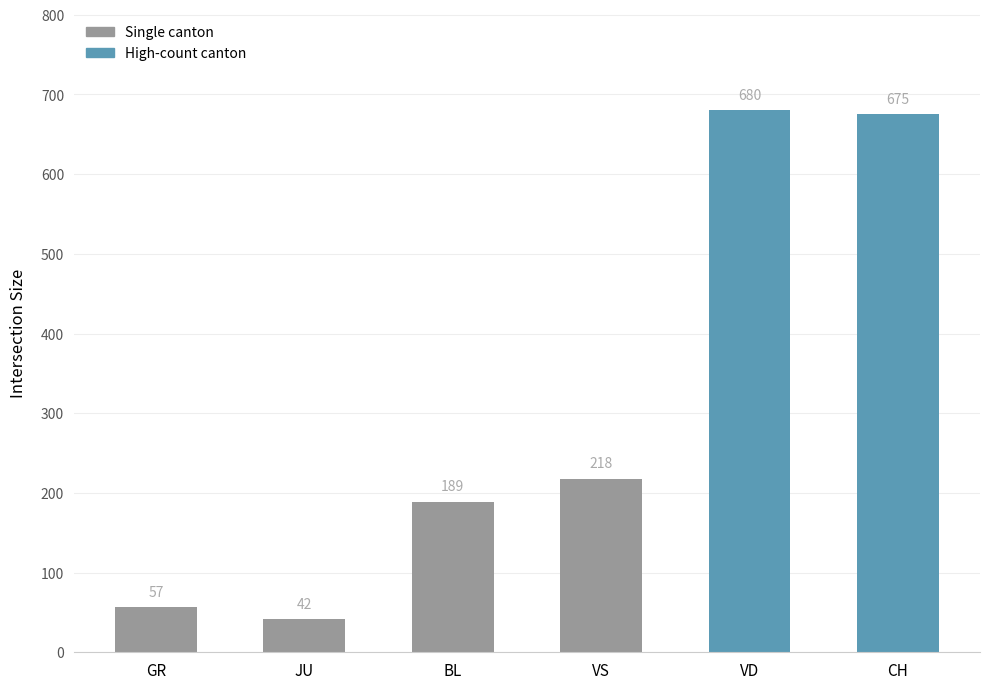

What position from the right is VD?

2